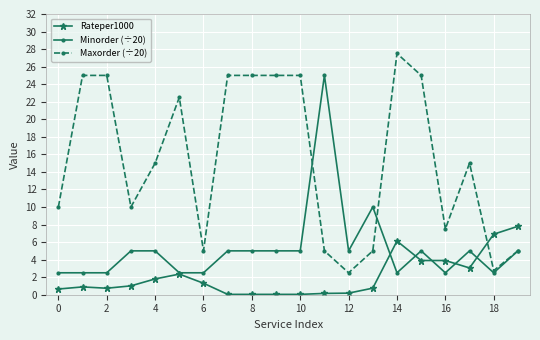

Which series has the widest spread of values?

Maxorder (÷20)